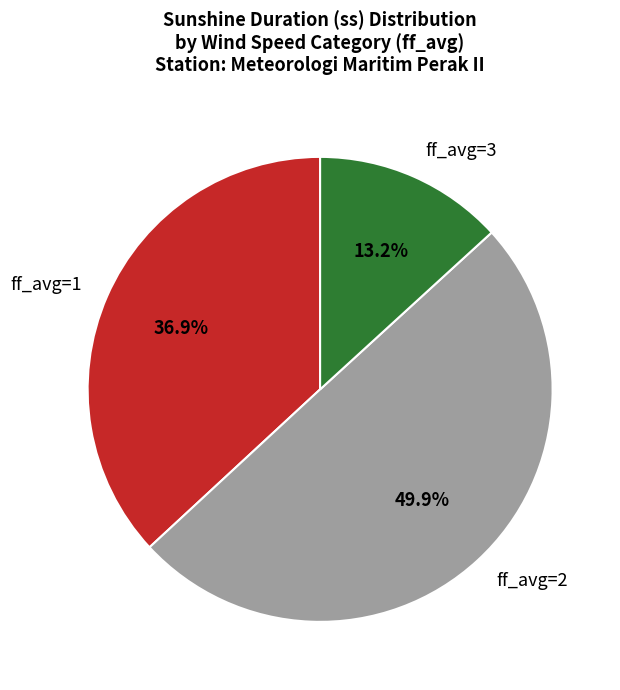

Combined, do ff_avg=2 and ff_avg=3 account for over 50%?

Yes